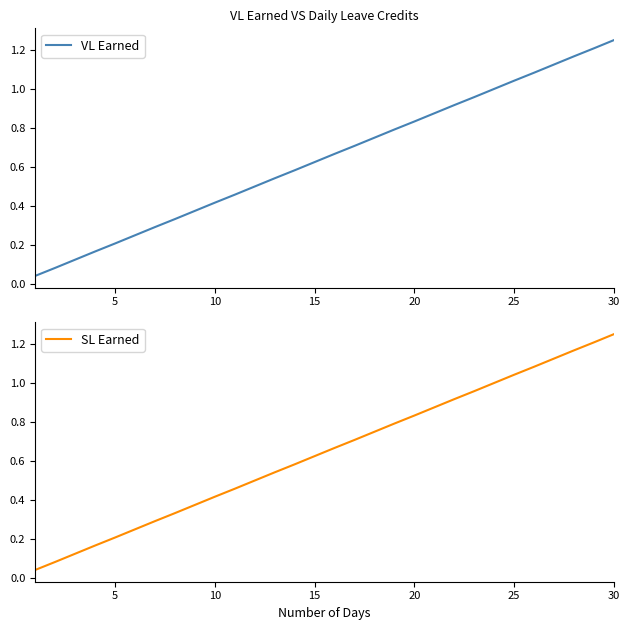

Rank the series by their maximum value, from highest to lowest.

VL Earned, SL Earned